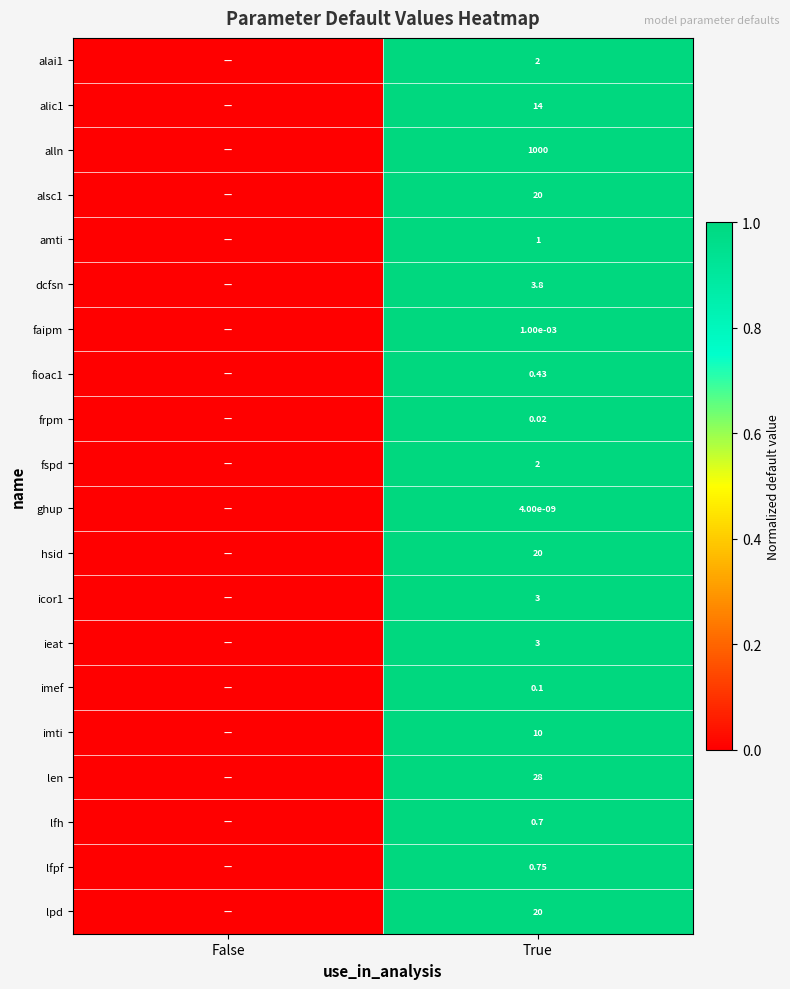

At which category is the sum across all series the highest?

True